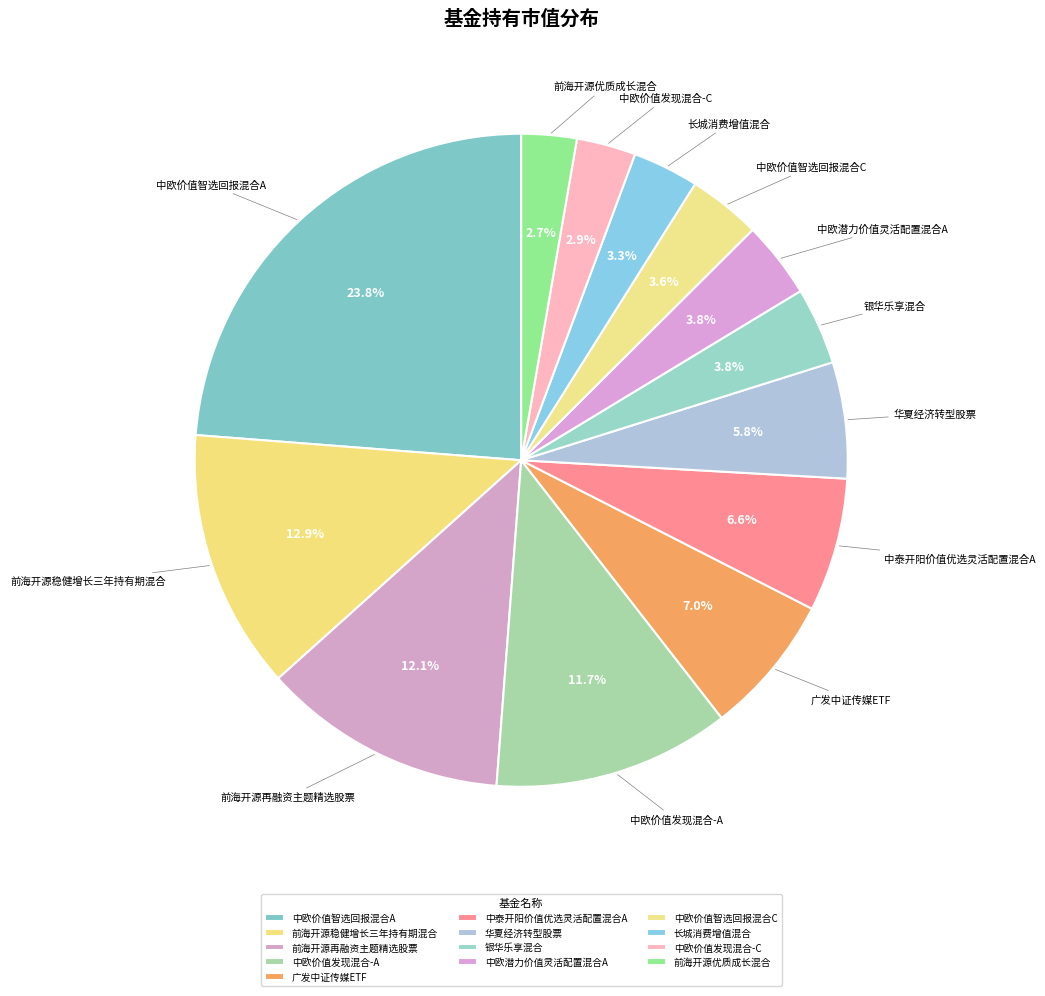

What is the total percentage of 中欧价值智选回报混合C and 前海开源优质成长混合?

6.3%